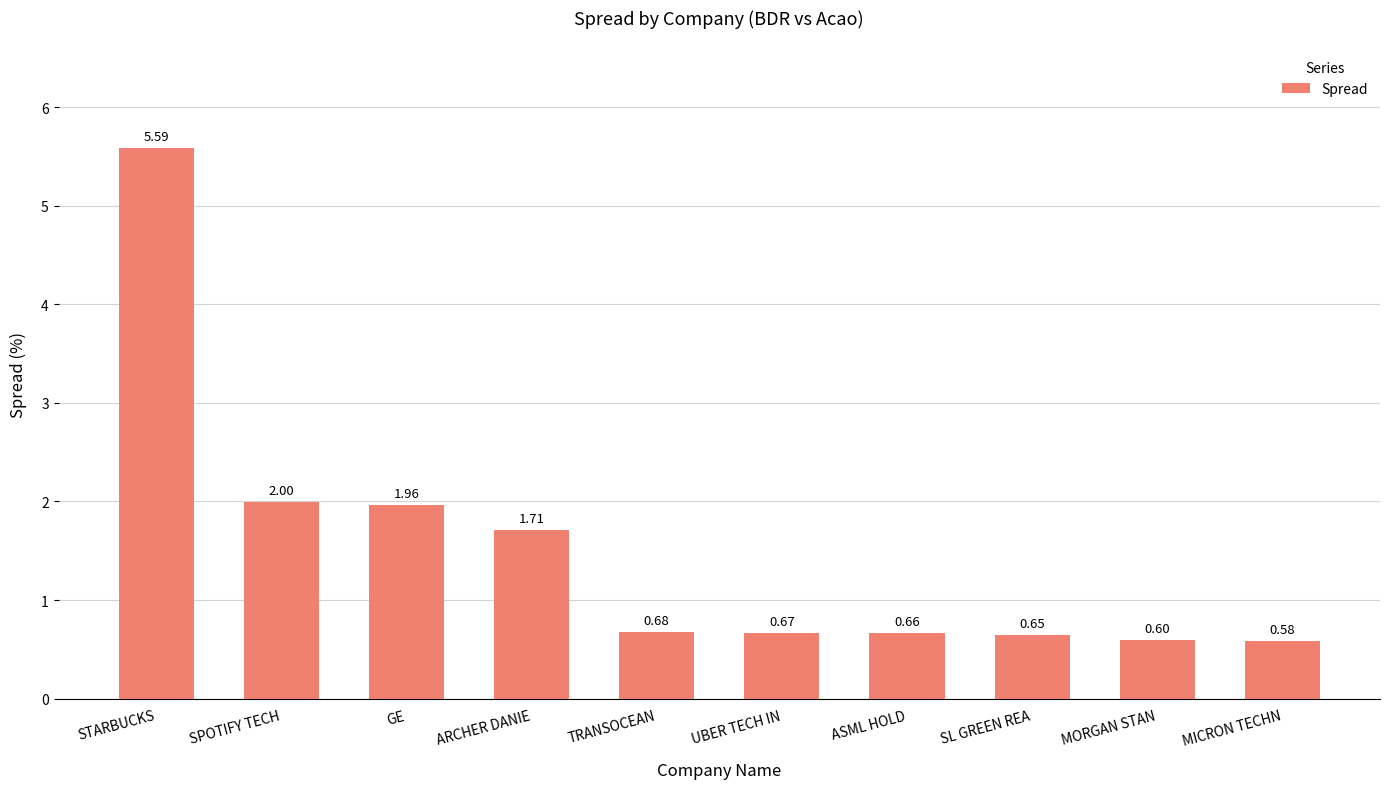

What is the difference between the maximum and minimum values?

5.0